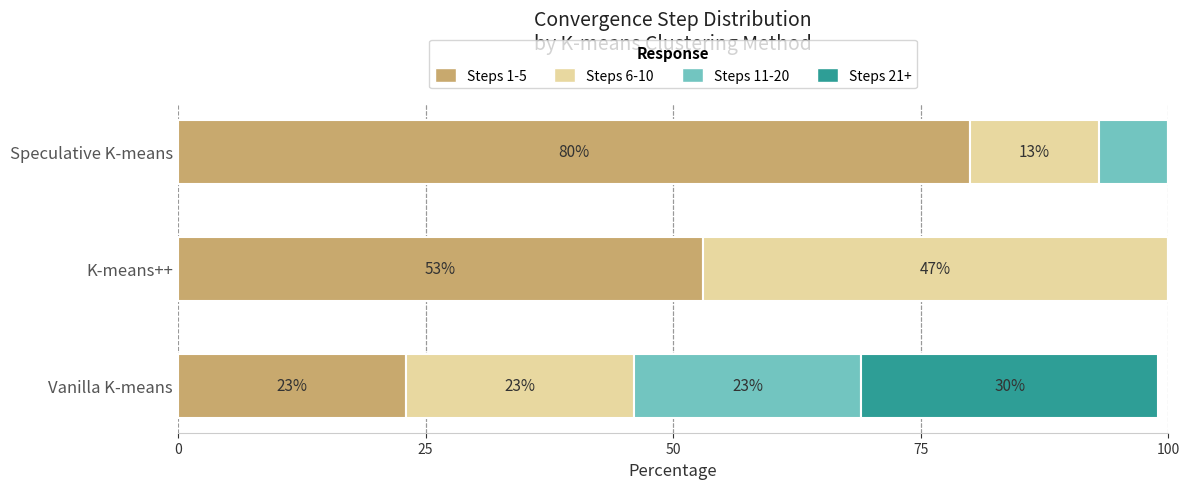

How many Steps 1-5 values are between 23 and 80?

3